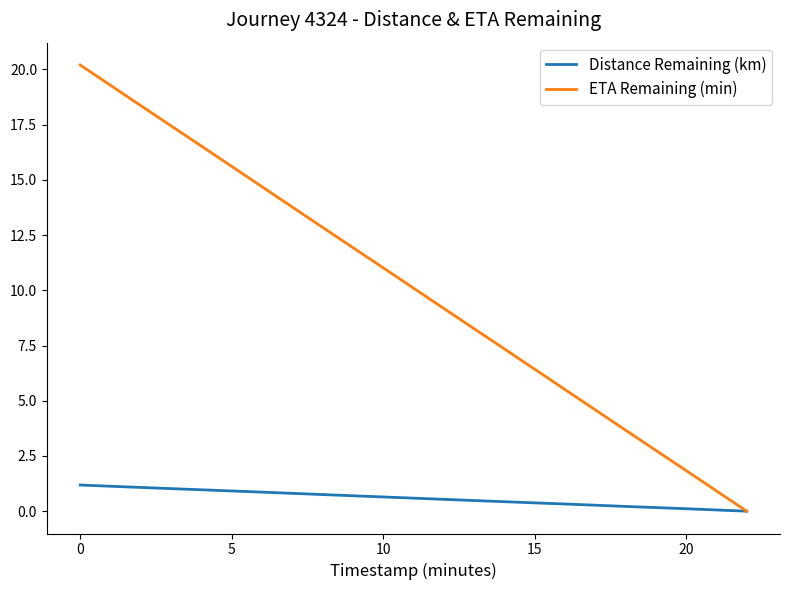

Which series has the widest spread of values?

ETA Remaining (min)